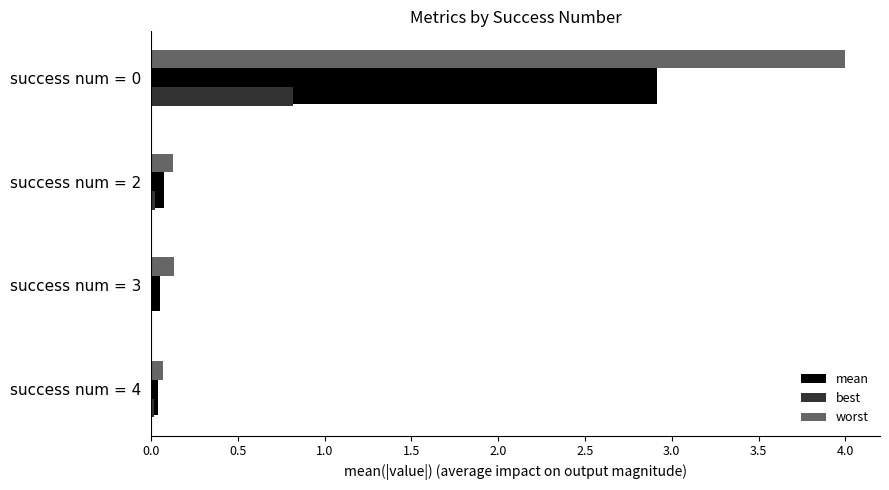

Which series has the largest total across all categories?

worst